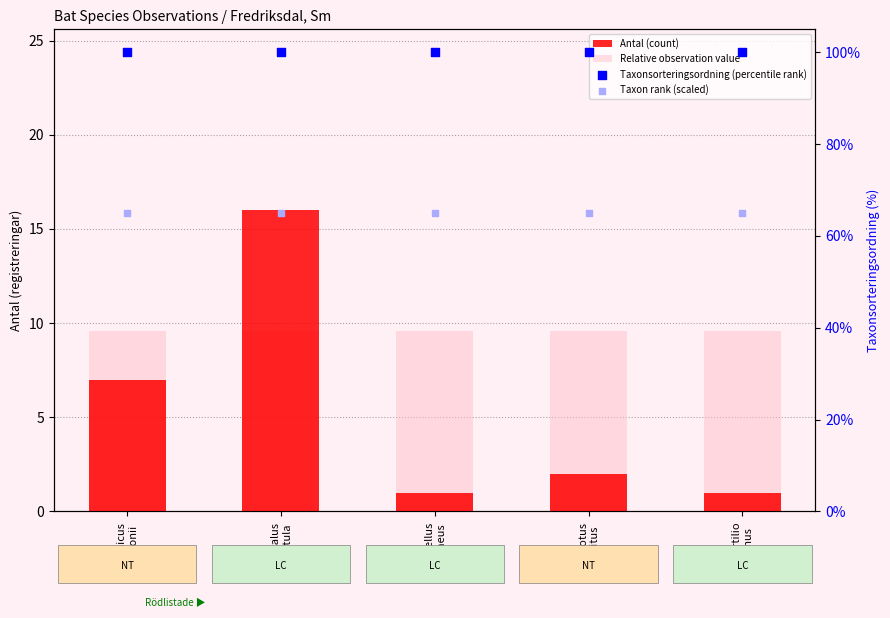

Which series contains the lowest Y value?

Antal (count)